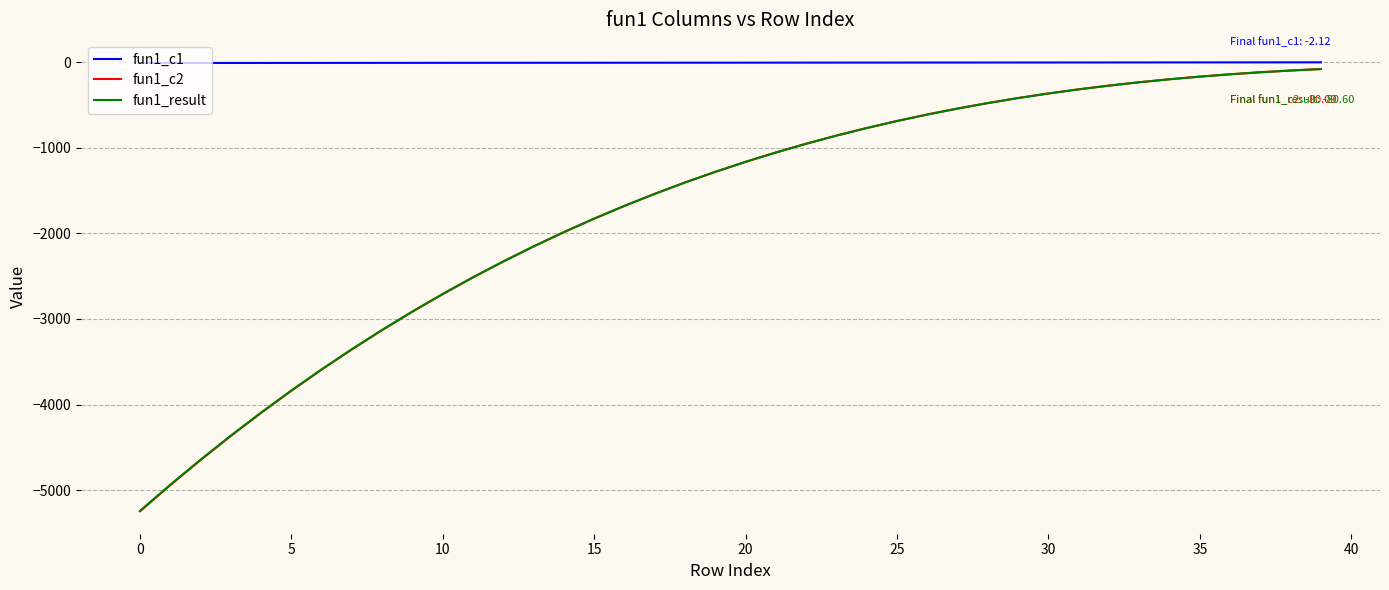

Which series has the widest spread of values?

fun1_c2